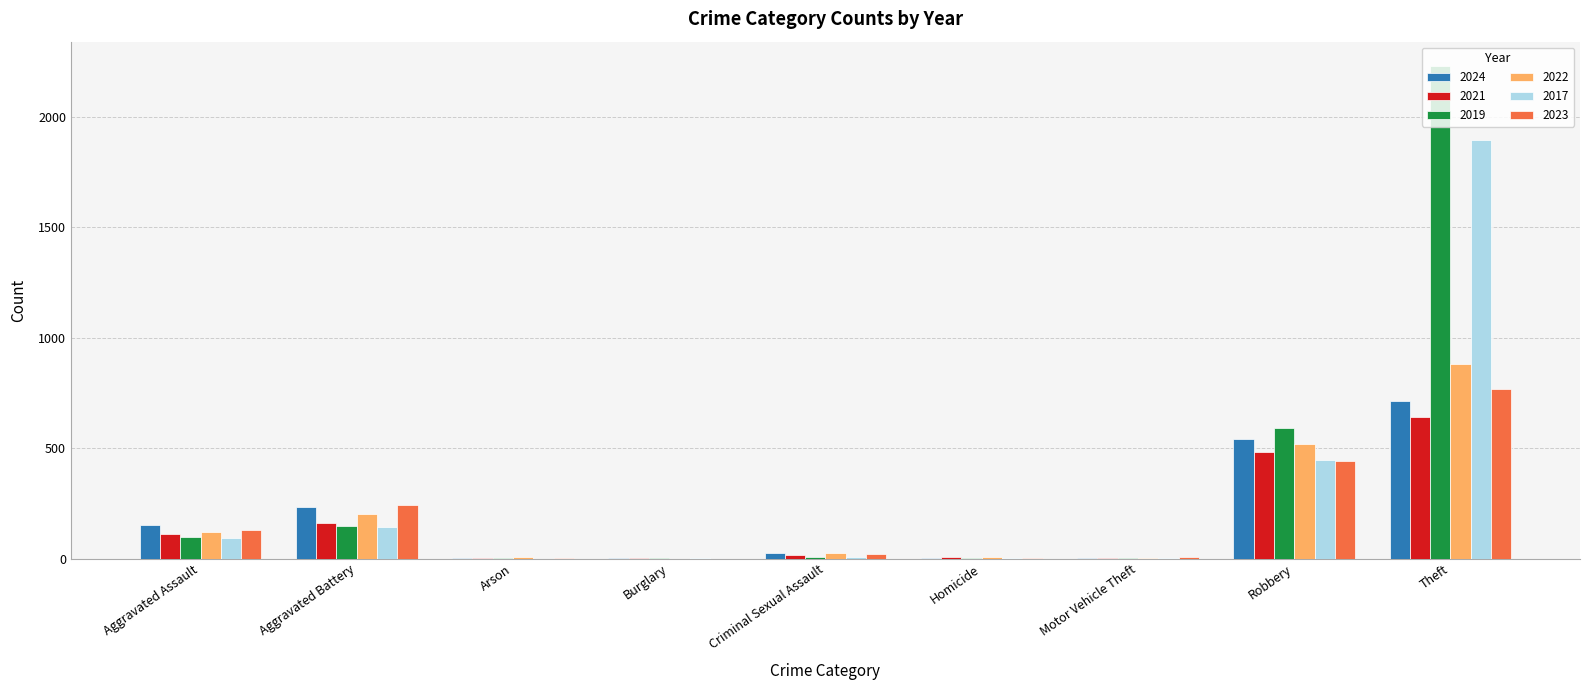

At which label is 2019 closest to 1115?

Robbery